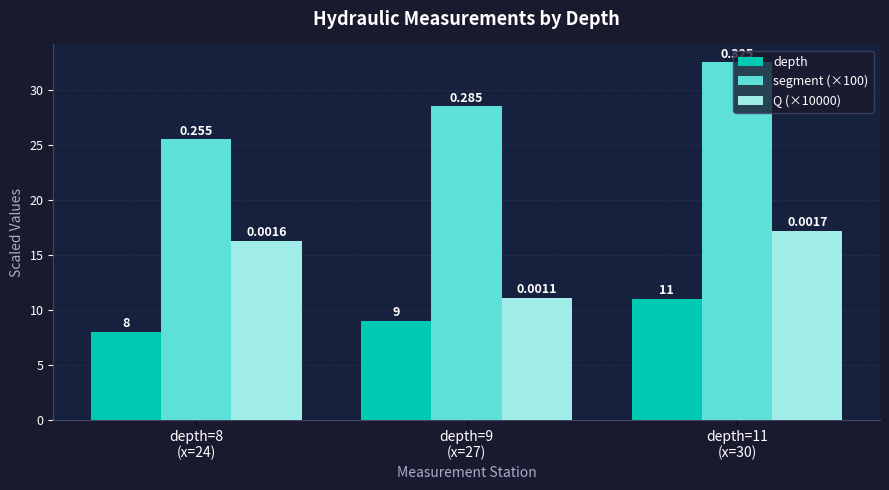

How many bars are there in each group?

3